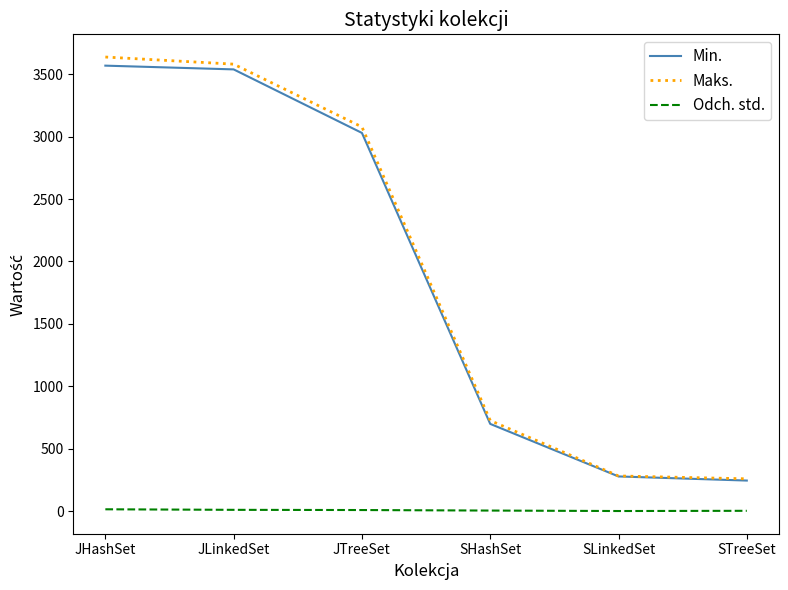

True or false: Min. and Odch. std. intersect in this chart.

False